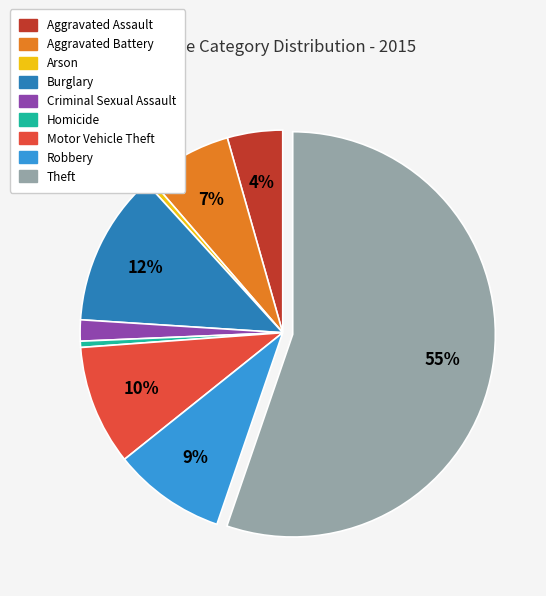

Which has a higher value, Theft or Aggravated Battery?

Theft